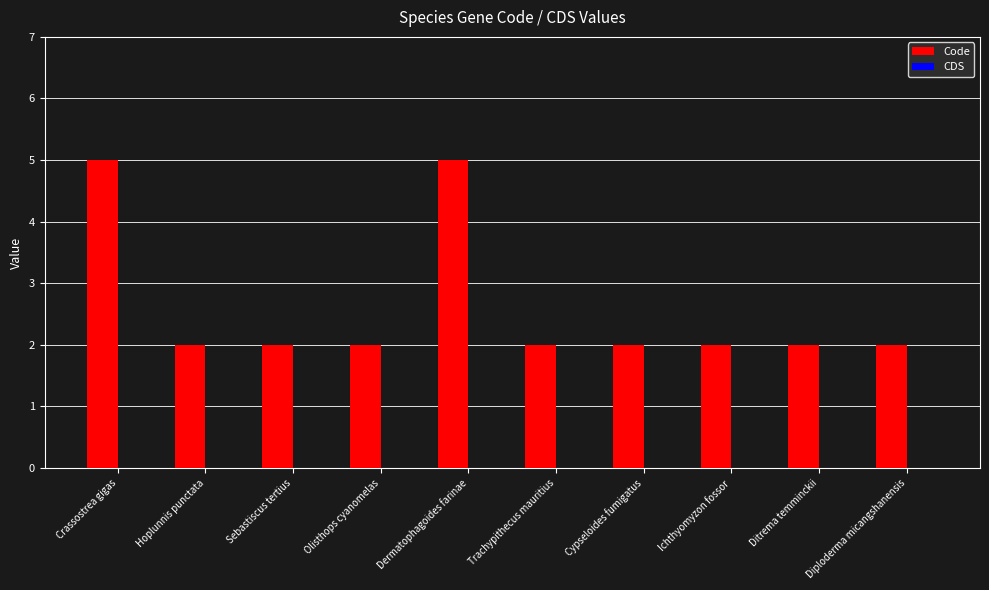

Are the bars horizontal?

No